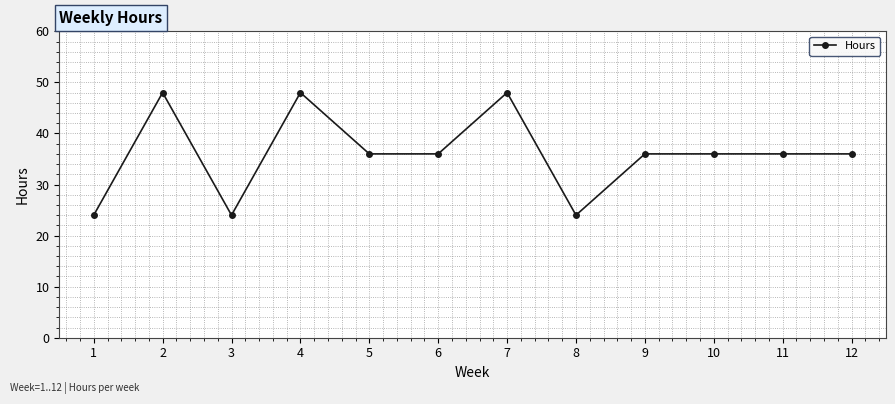

At which category does the data reach its first local valley?

3